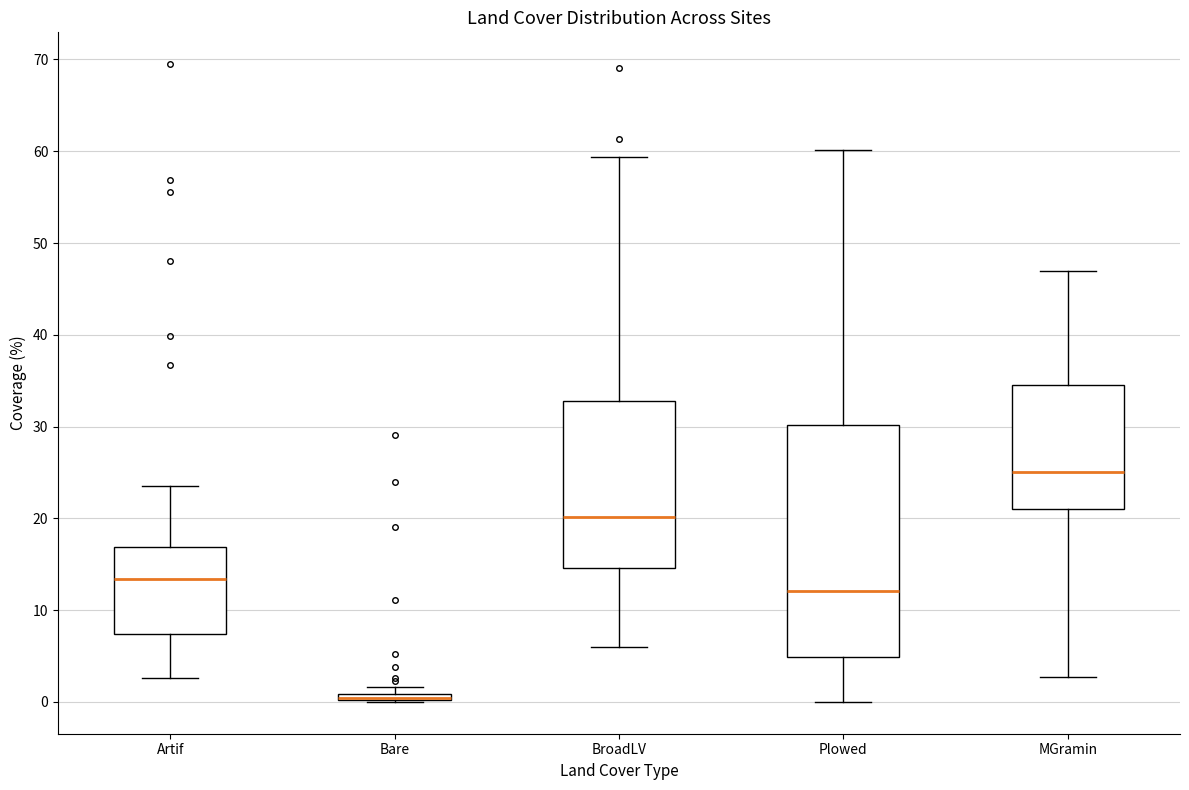

Where is the upper edge of the box for Plowed on the y-axis? The values are not printed on the chart, so give them approximately, as read against the axis.

30